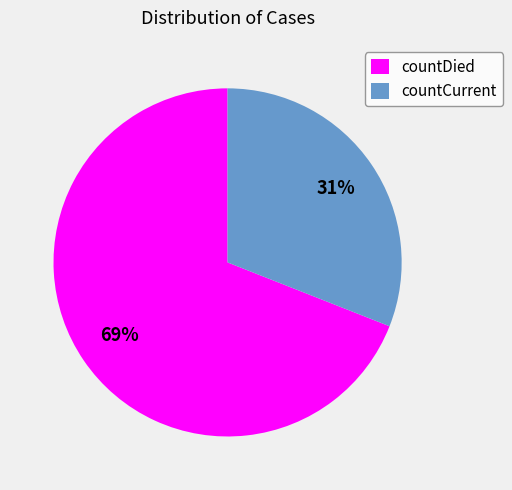

To the nearest percent, what portion does countDied represent?

69%